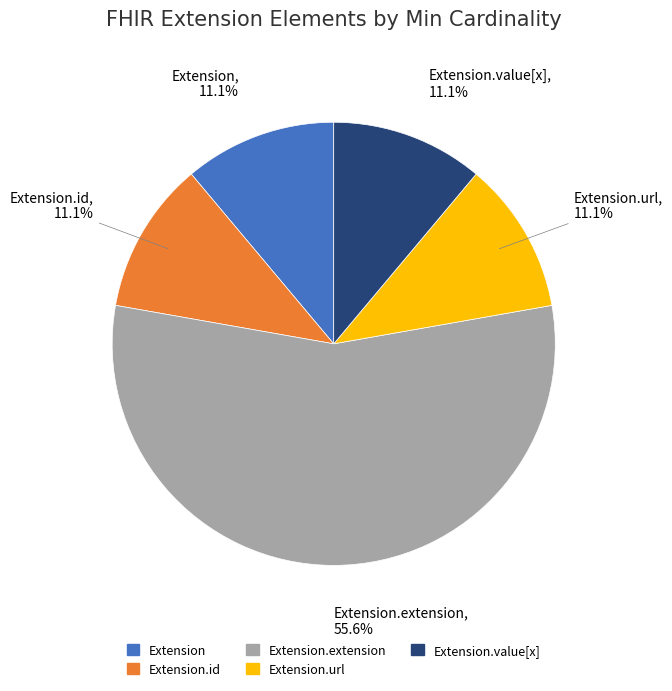

What is the largest slice in the pie chart?

Extension.extension